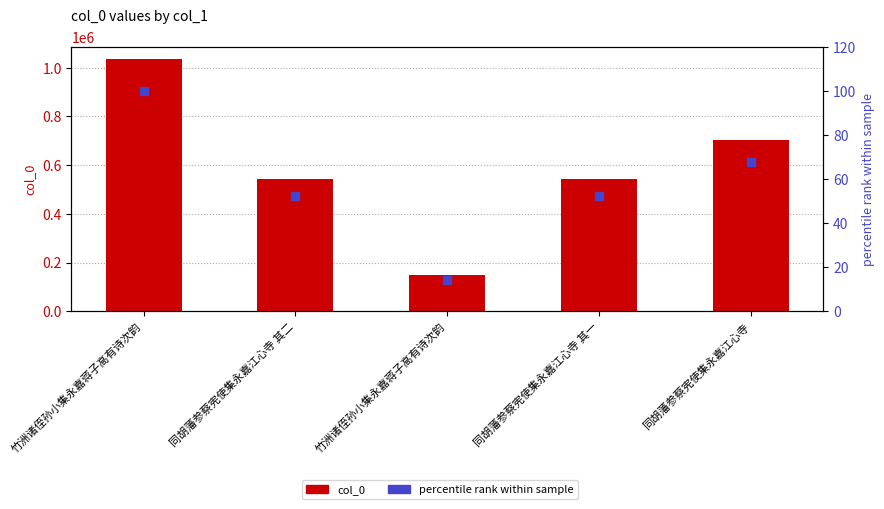

Which series contains the highest Y value?

col_0